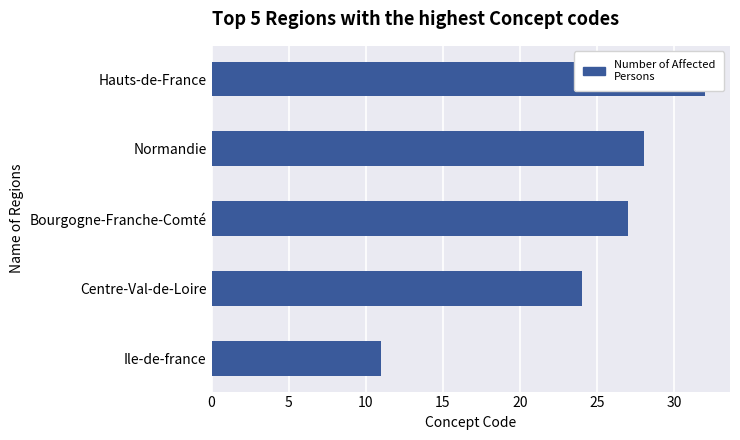

What is the difference between the maximum and minimum values?

21